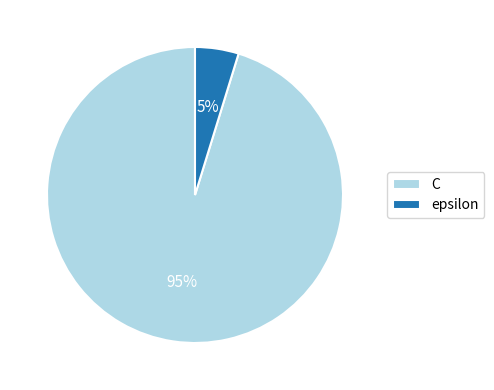

How many slices are in this pie chart?

2